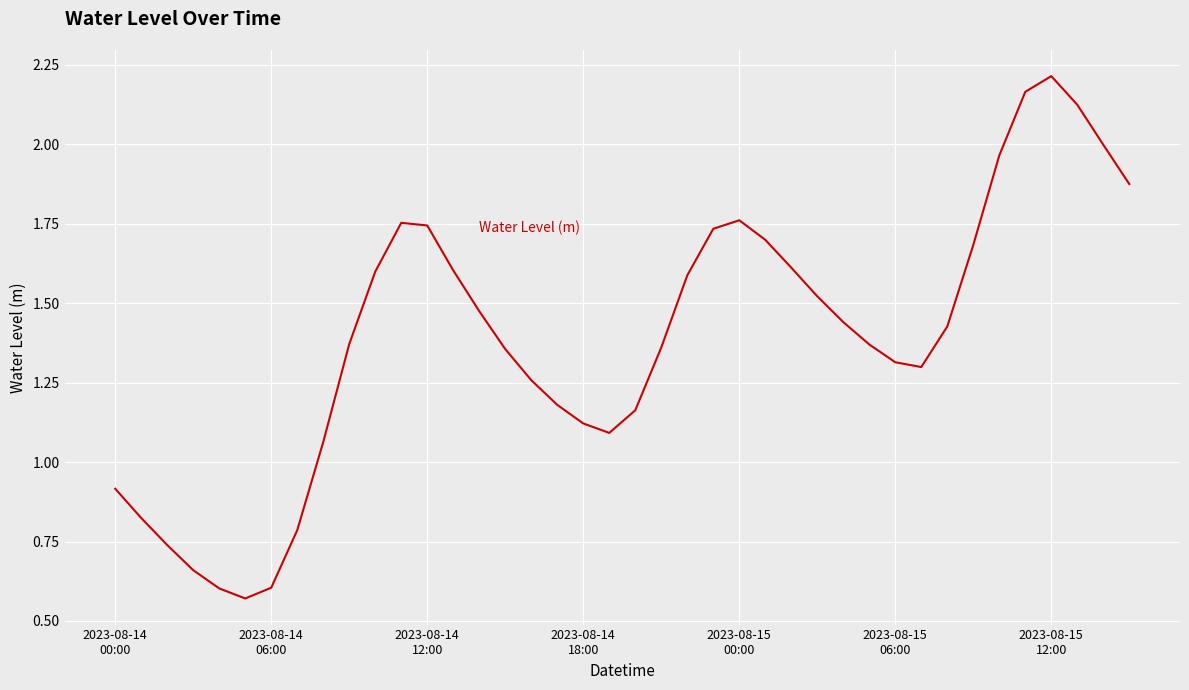

What is the difference between the maximum and minimum values?

1.6